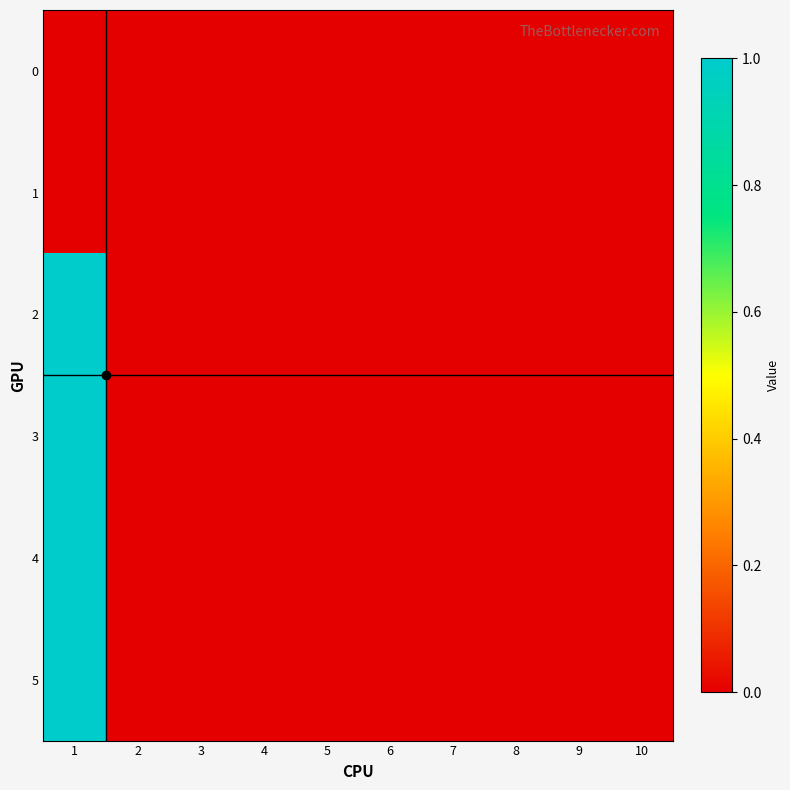

Rank the series by their maximum value, from highest to lowest.

2, 3, 4, 5, 0, 1